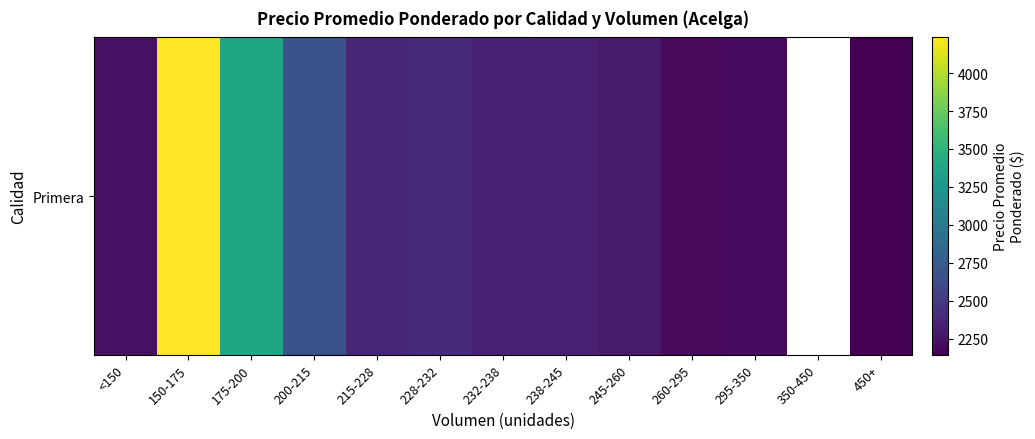

How many distinct data groups are displayed?

1